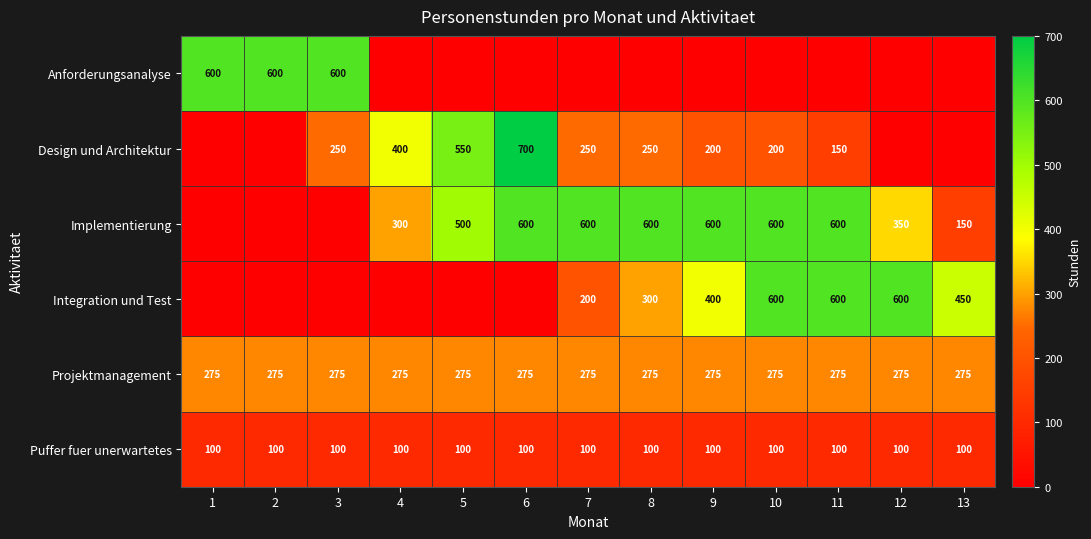

Which category has the lowest value across all series?

4